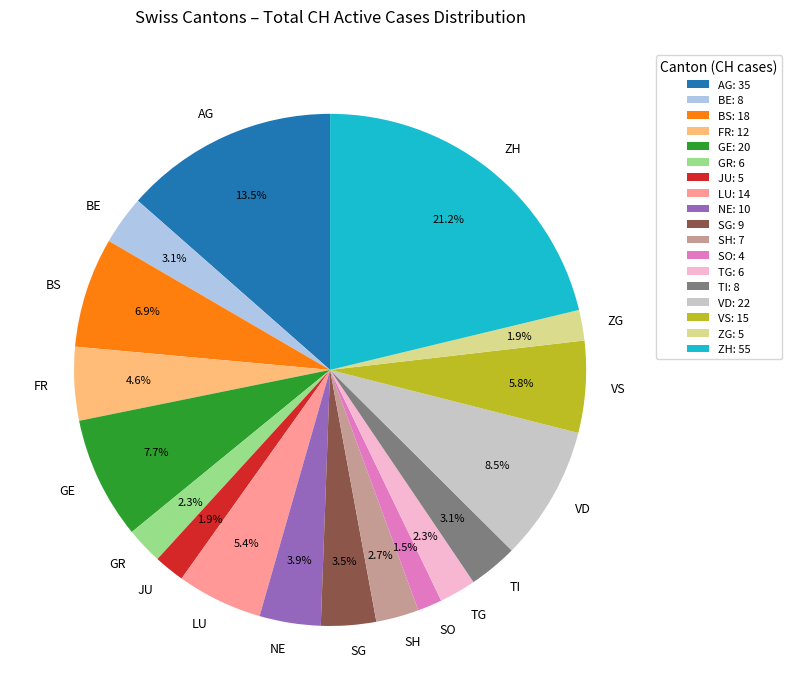

Between LU and TI, which is larger?

LU